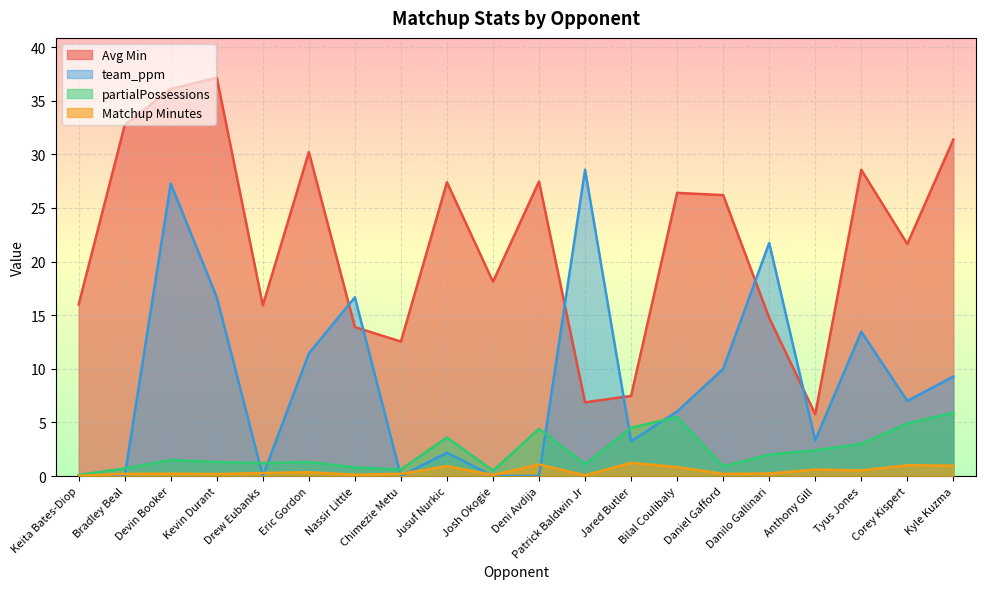

Count the number of categories in the chart.

20